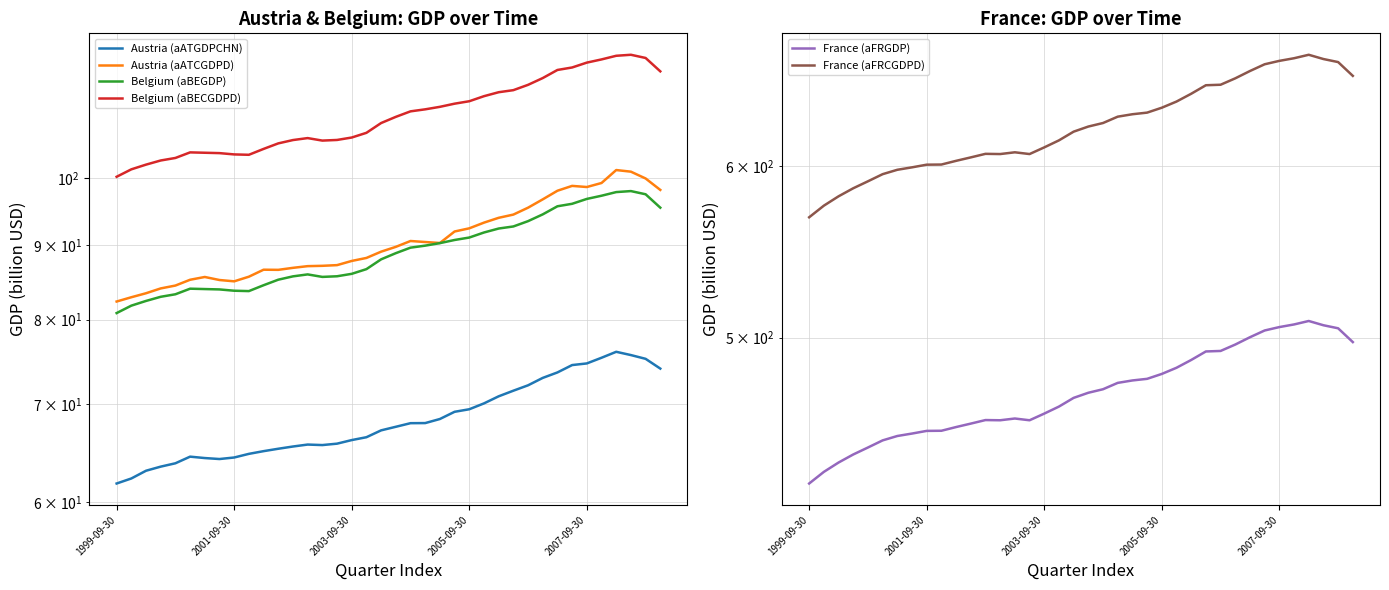

At which category does France (aFRGDP) reach its first local valley?

13